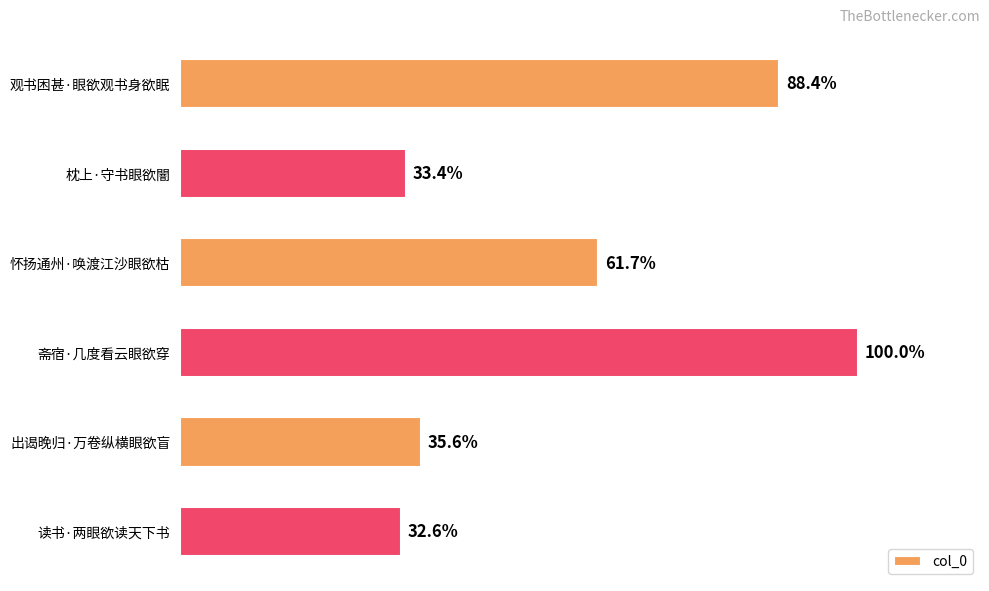

Are the bars horizontal?

Yes